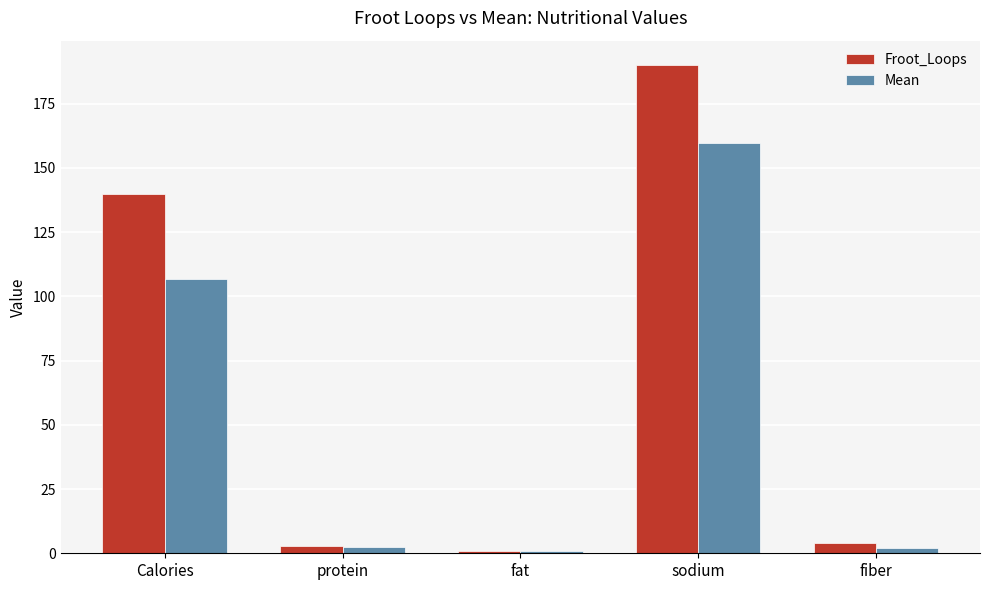

Rank the series by their maximum value, from highest to lowest.

Froot_Loops, Mean